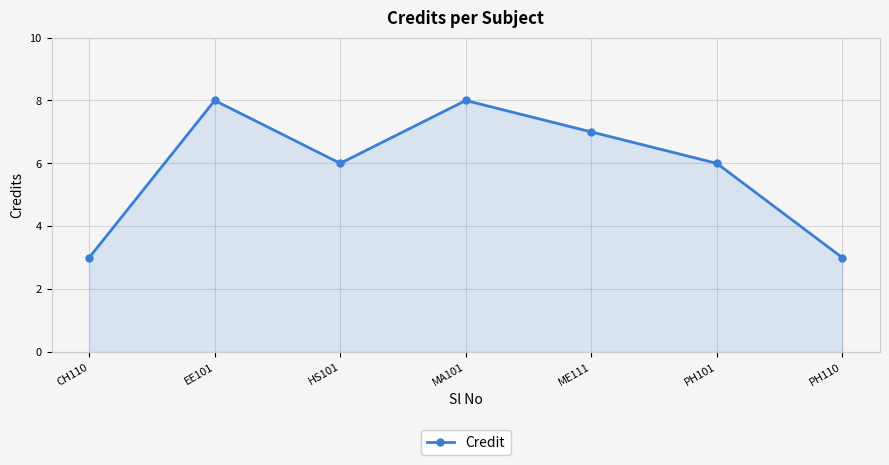

The chart shows a value of 2 at EE101. True or false?

False